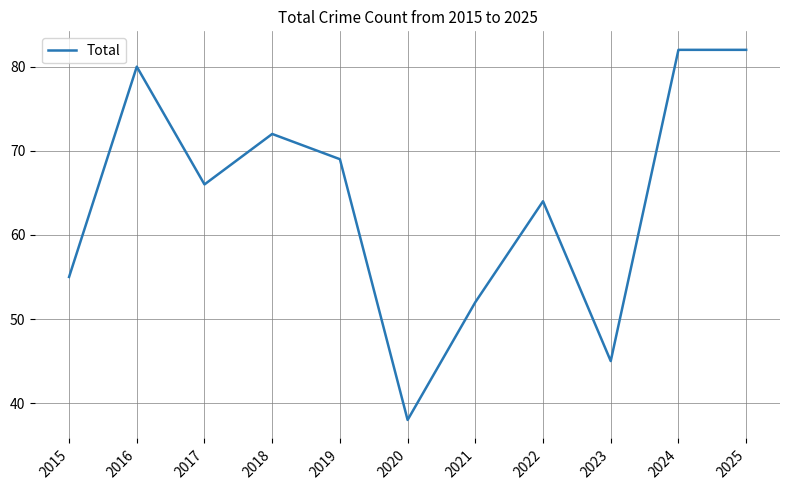

What is the change in value from 2015 to 2016?

+25